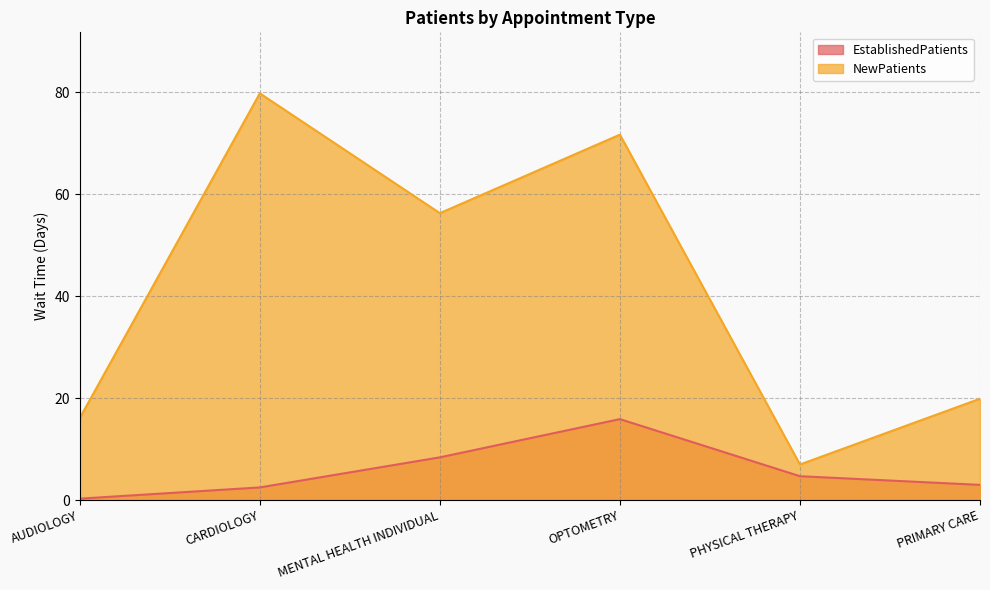

What is the sum of the EstablishedPatients values at MENTAL HEALTH INDIVIDUAL and OPTOMETRY?

24.3